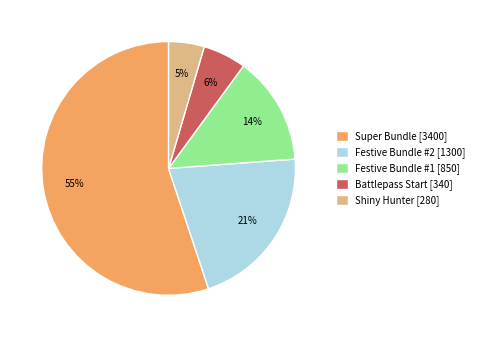

Between Shiny Hunter [280] and Festive Bundle #1 [850], which is larger?

Festive Bundle #1 [850]